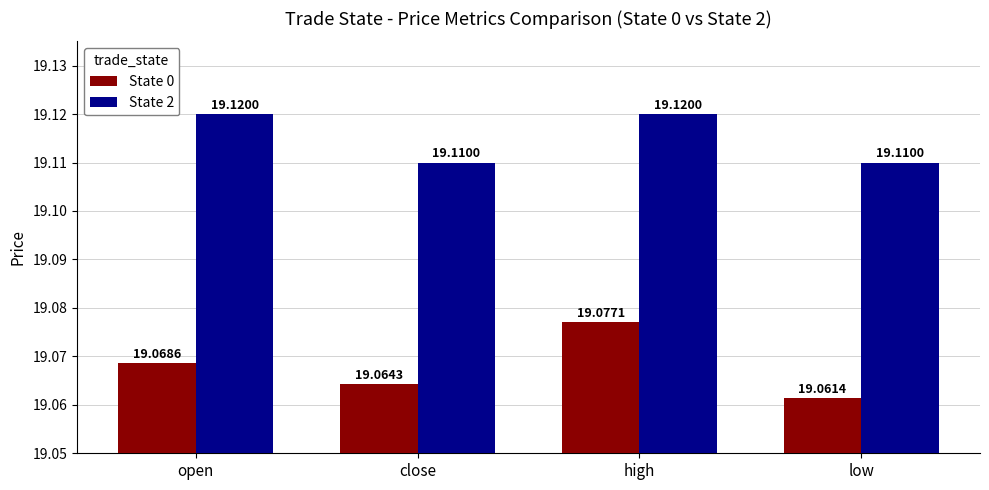

What is the highest value of the State 2 series?

19.1